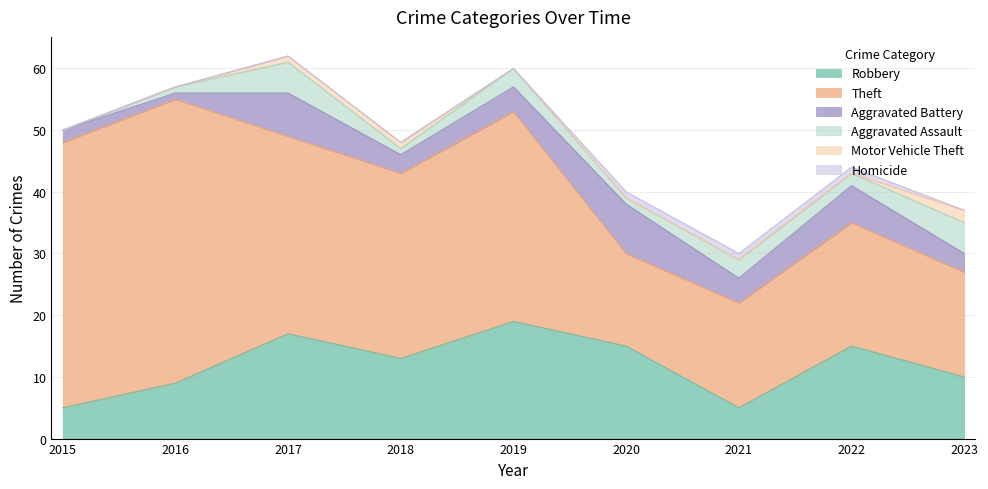

Reading right to left, transcribe all the data shown in this chart.

Robbery: 10	15	5	15	19	13	17	9	5
Theft: 17	20	17	15	34	30	32	46	43
Aggravated Battery: 3	6	4	8	4	3	7	1	2
Aggravated Assault: 5	2	3	1	3	1	5	1	0
Motor Vehicle Theft: 2	0	0	0	0	1	1	0	0
Homicide: 0	1	1	1	0	0	0	0	0